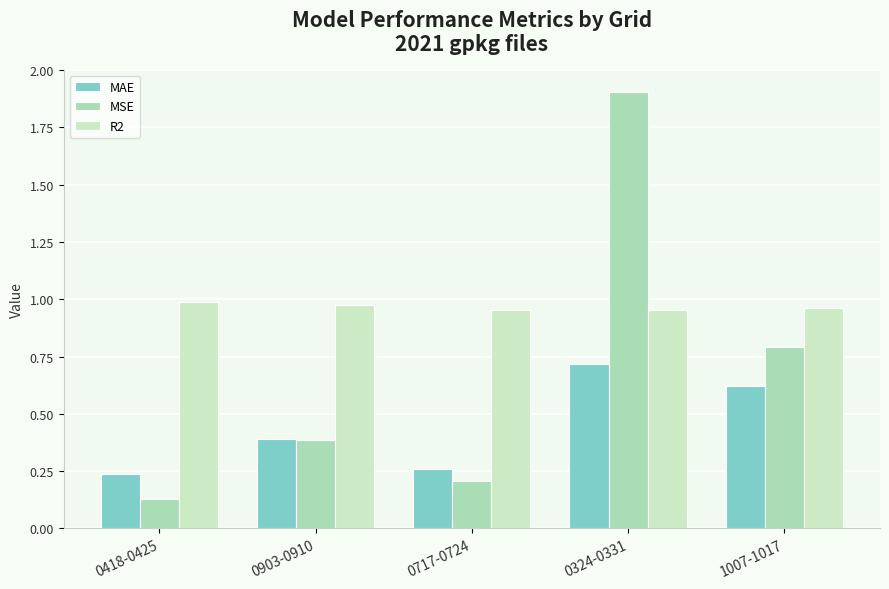

What are all the series names shown in the legend?

MAE, MSE, R2